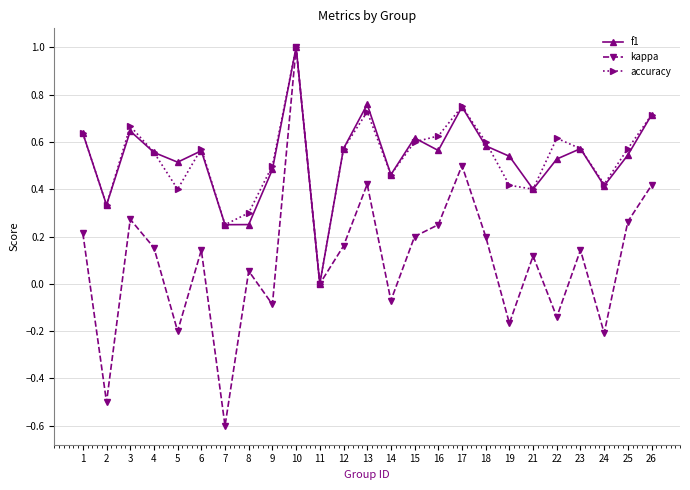

How many data points in f1 are above 0?

24